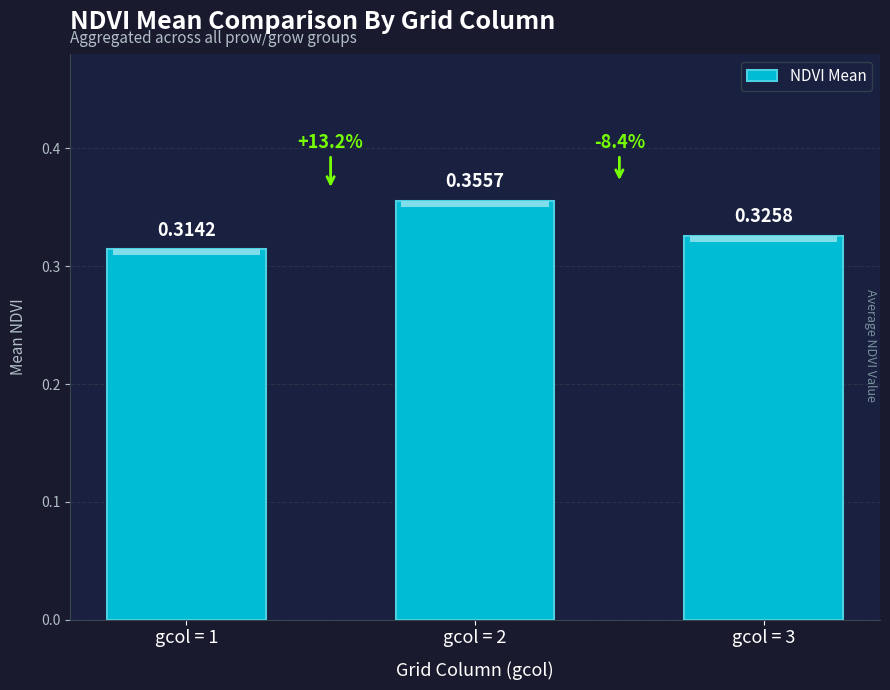

What is the sum of the values at gcol = 3 and gcol = 2?

0.7